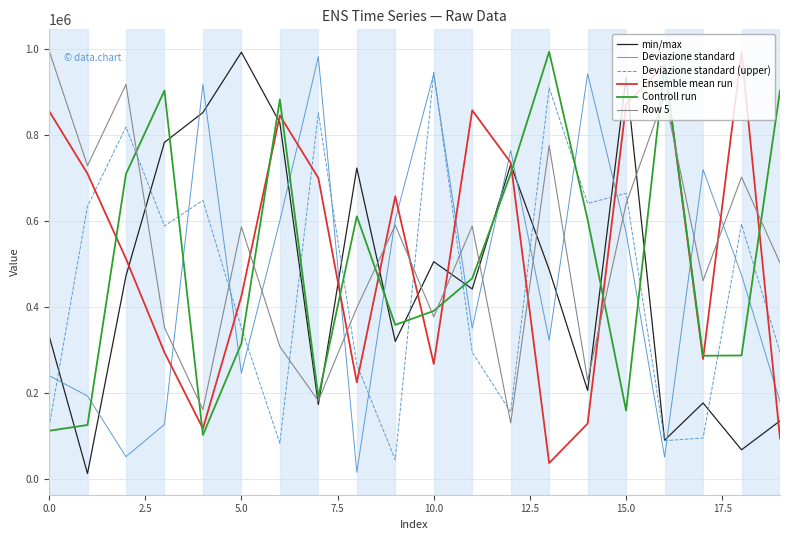

Which series ends up on top after the final intersection of Ensemble mean run and Controll run?

Controll run